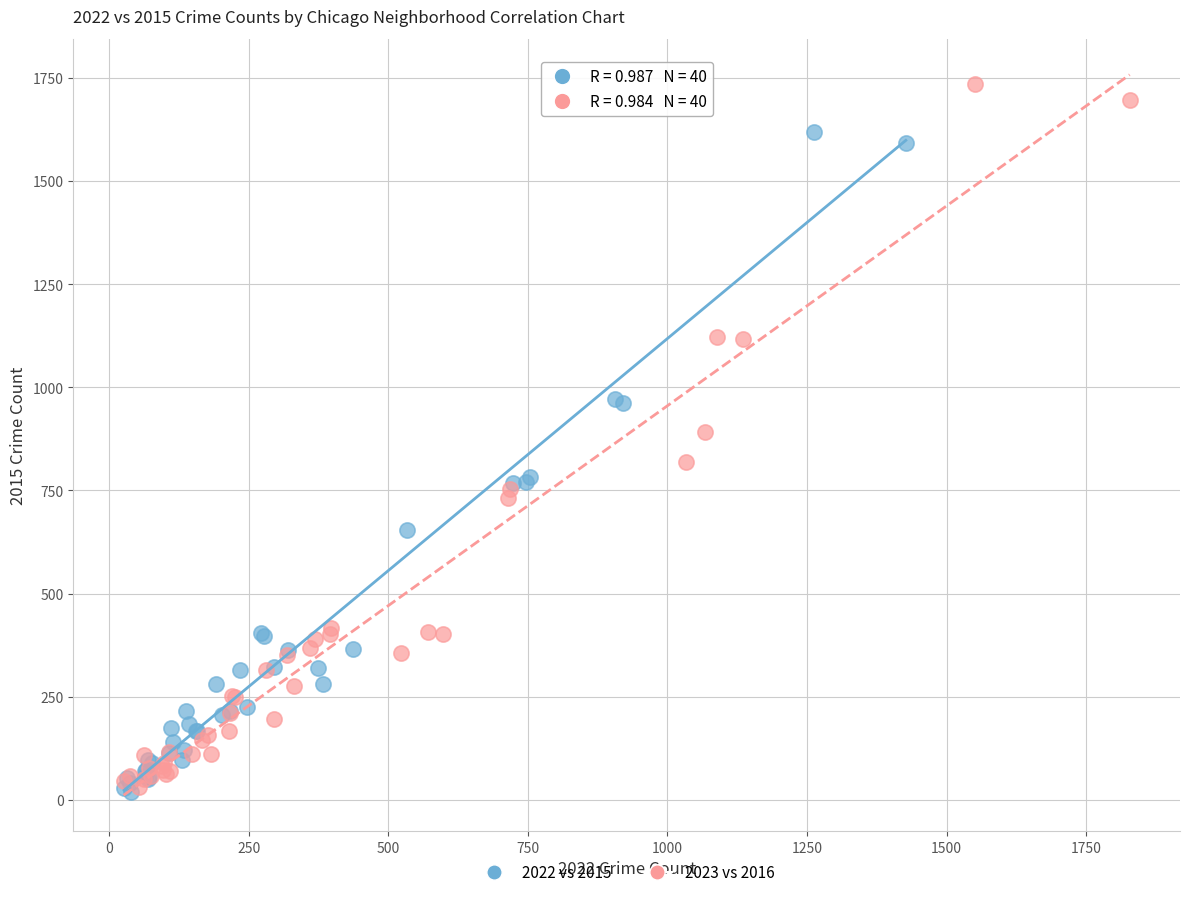

Which series contains the highest Y value?

2023 vs 2016